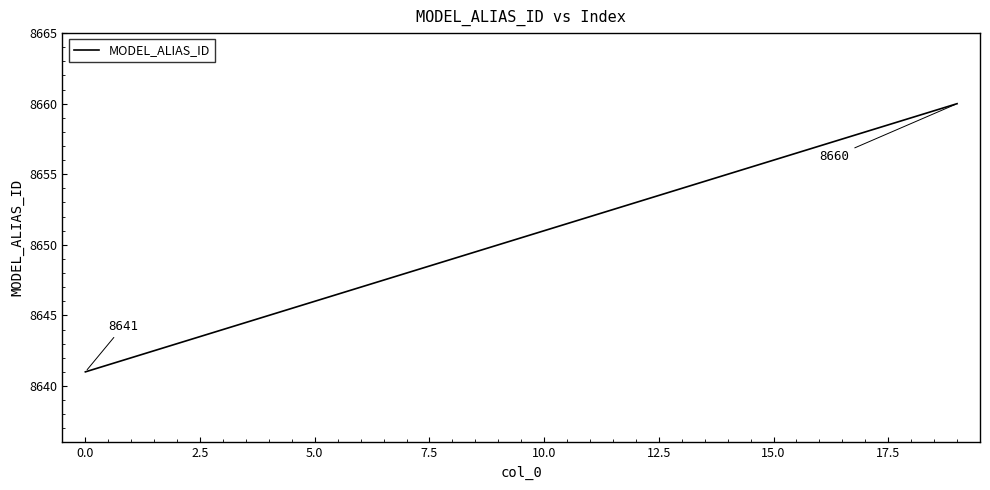

What is the difference between the maximum and minimum values?

19